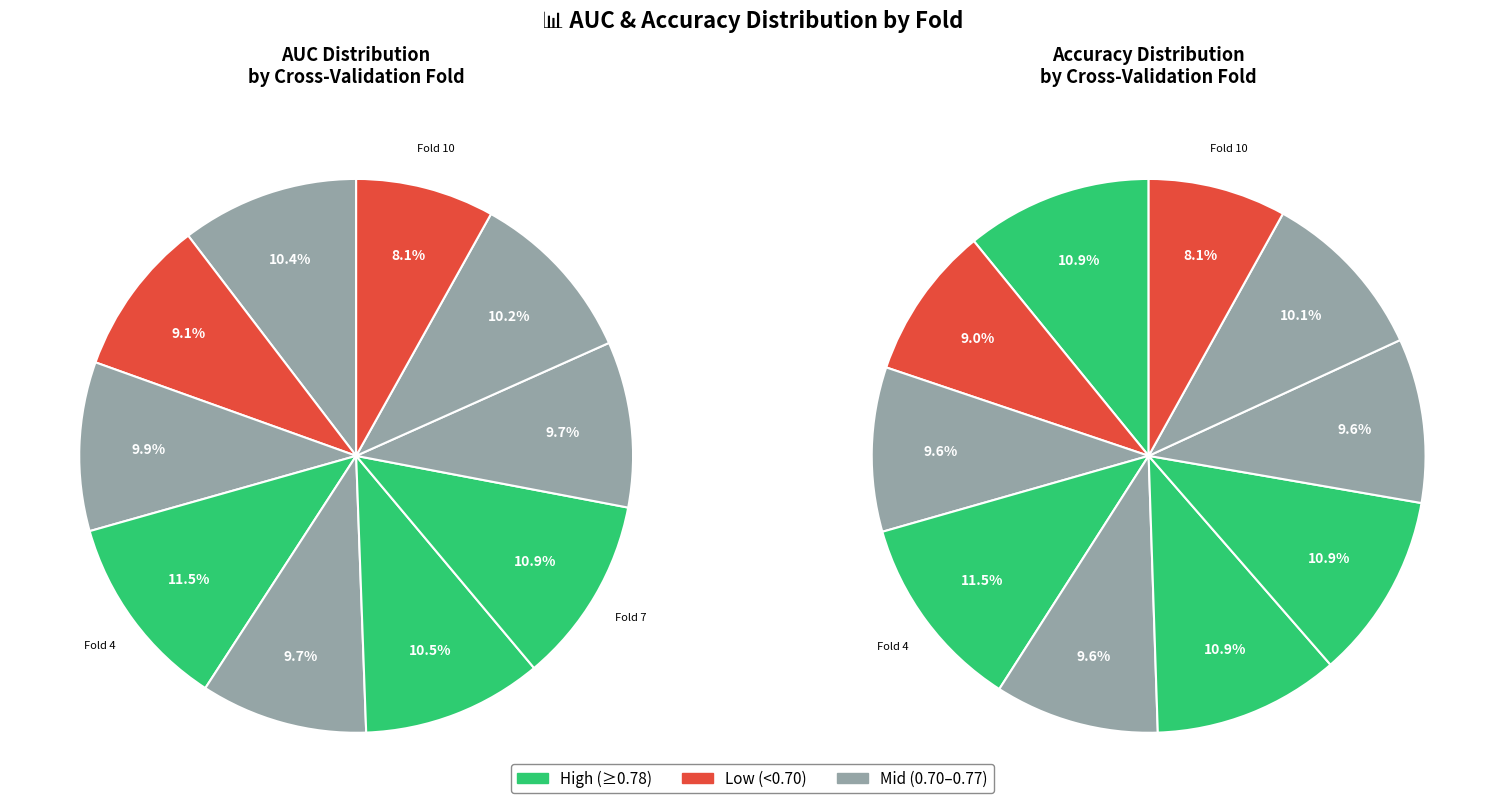

Does 9 account for over 50% of the chart?

No